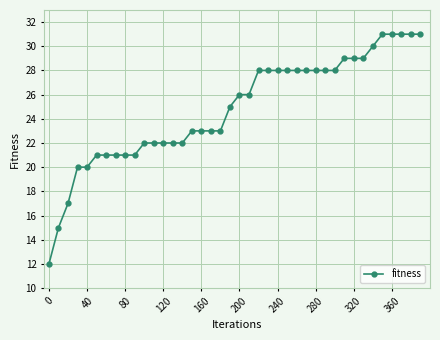

What is the average value?

25